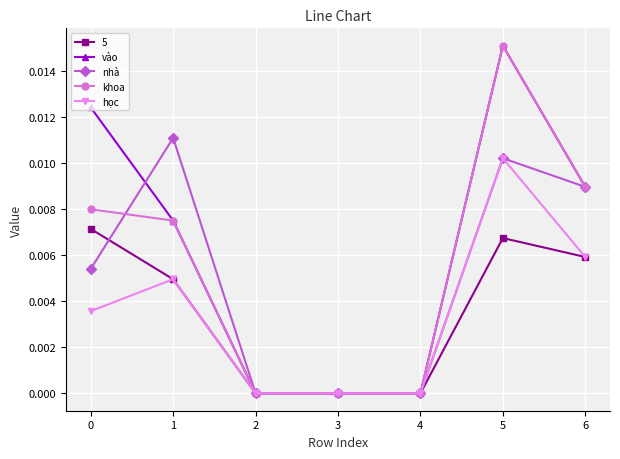

The value of 5 at 2 is 0.0. True or false?

True